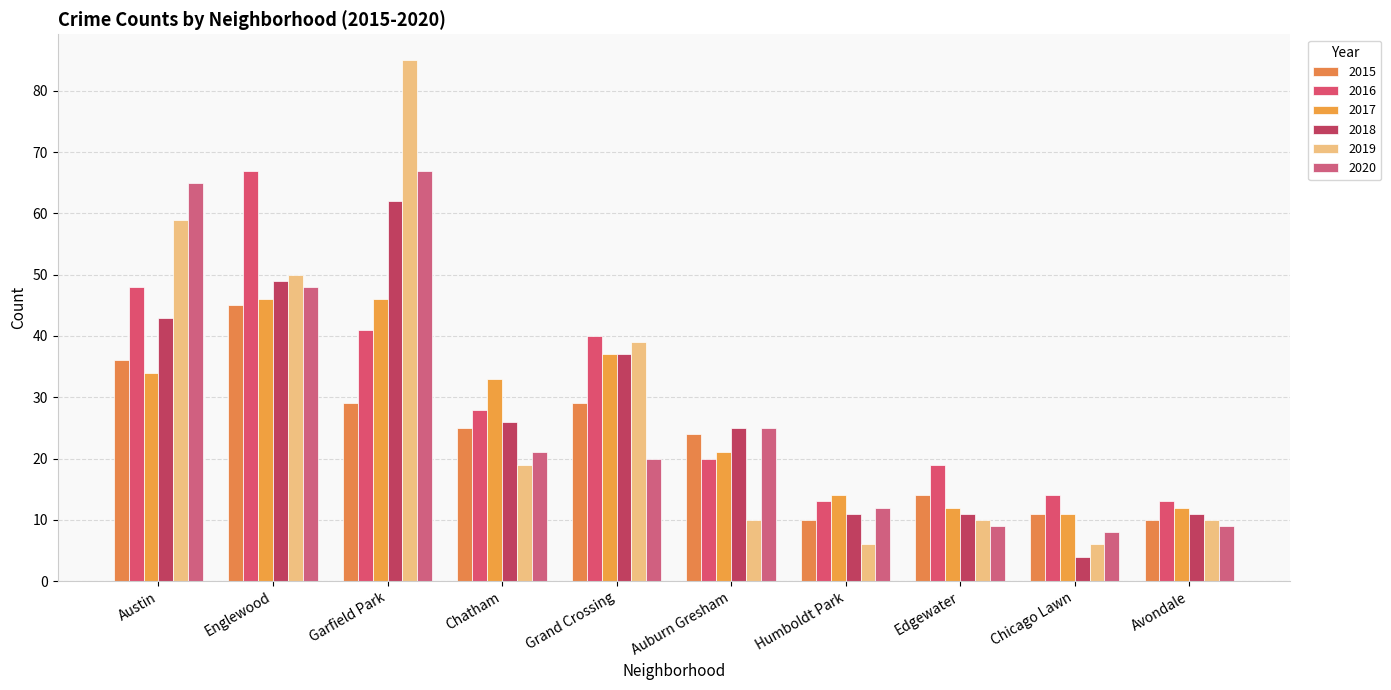

Read the 2015 value at Chicago Lawn, to the nearest 5.

10